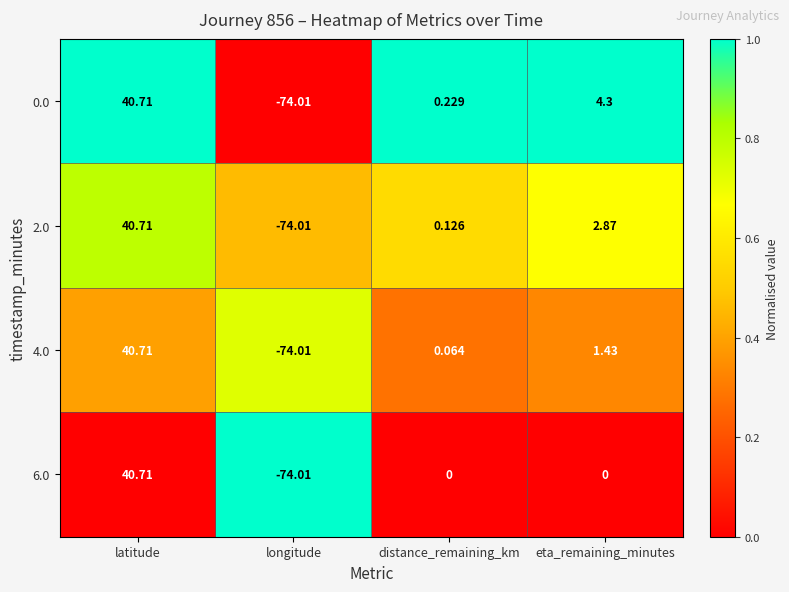

Which category has the highest value in the 4.0 series?

latitude